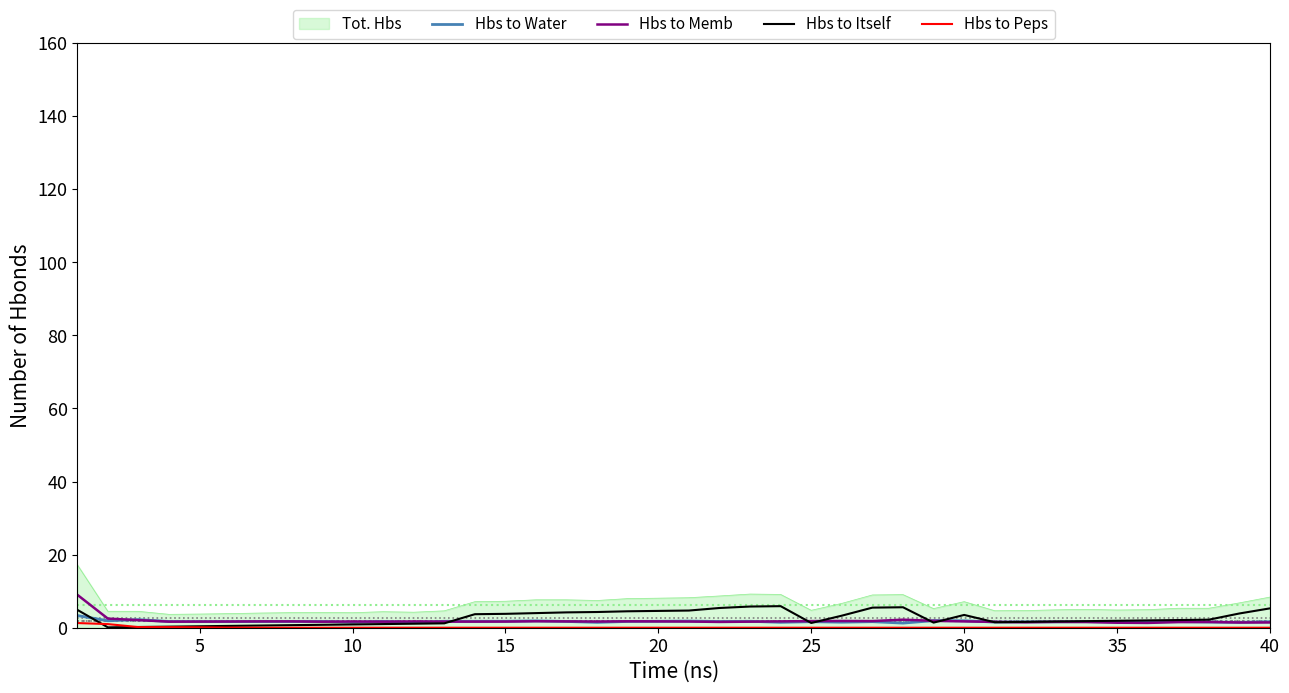

What is the greatest value displayed?

17.3